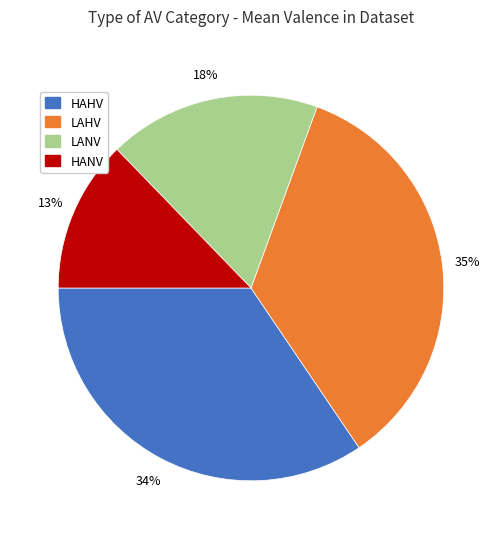

Is there any slice that represents more than half of the pie?

No